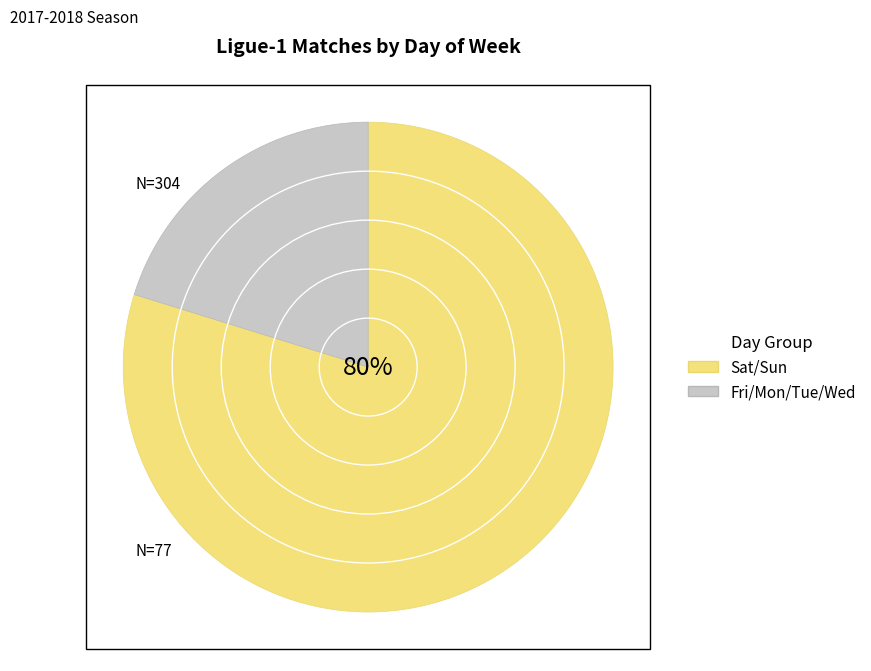

Does Sat account for over 50% of the chart?

No